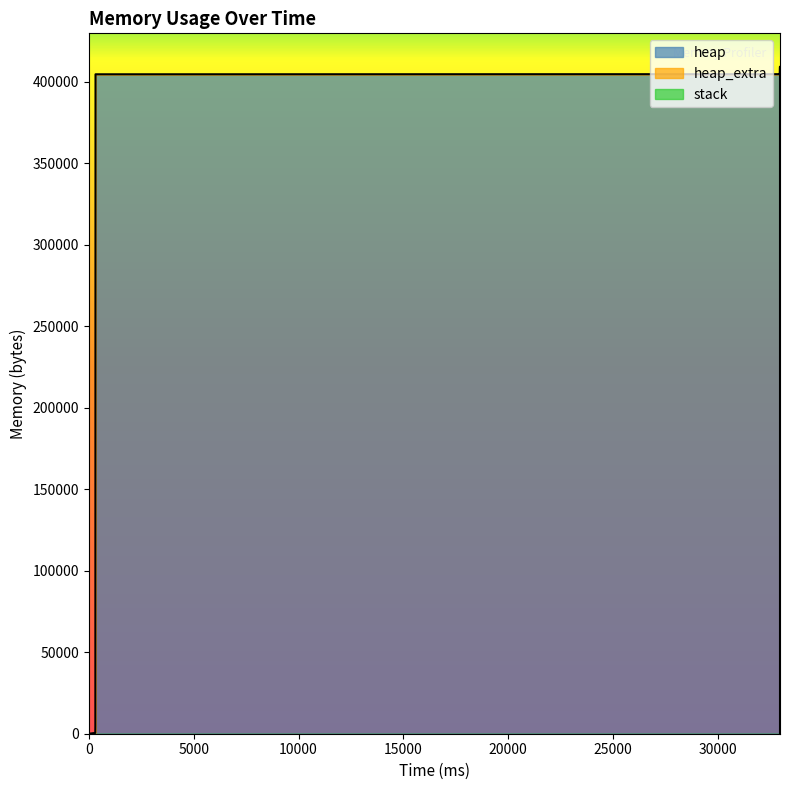

What are all the series names shown in the legend?

heap, heap_extra, stack